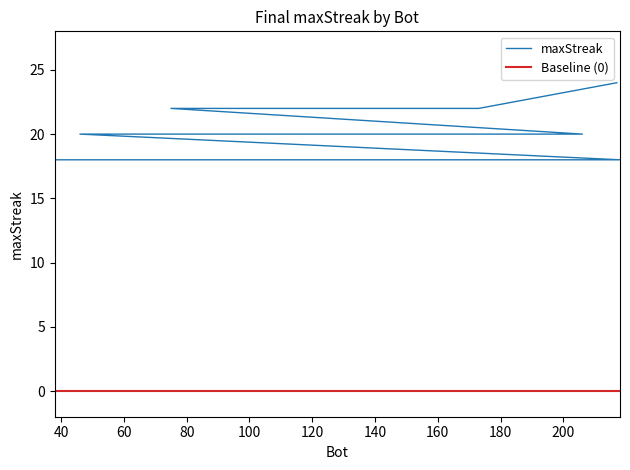

The value at 157 is 9. True or false?

False